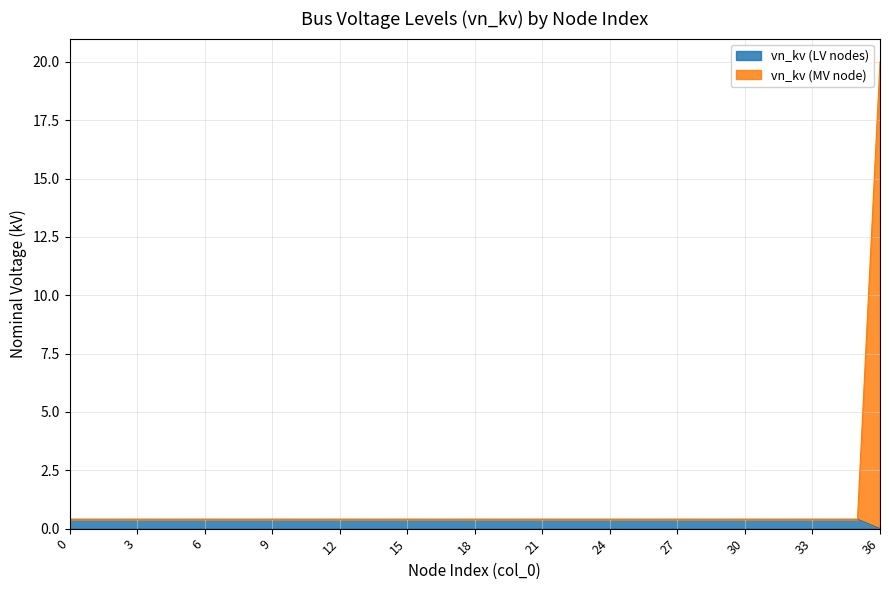

True or false: vn_kv (LV nodes) and vn_kv (MV node) intersect in this chart.

False